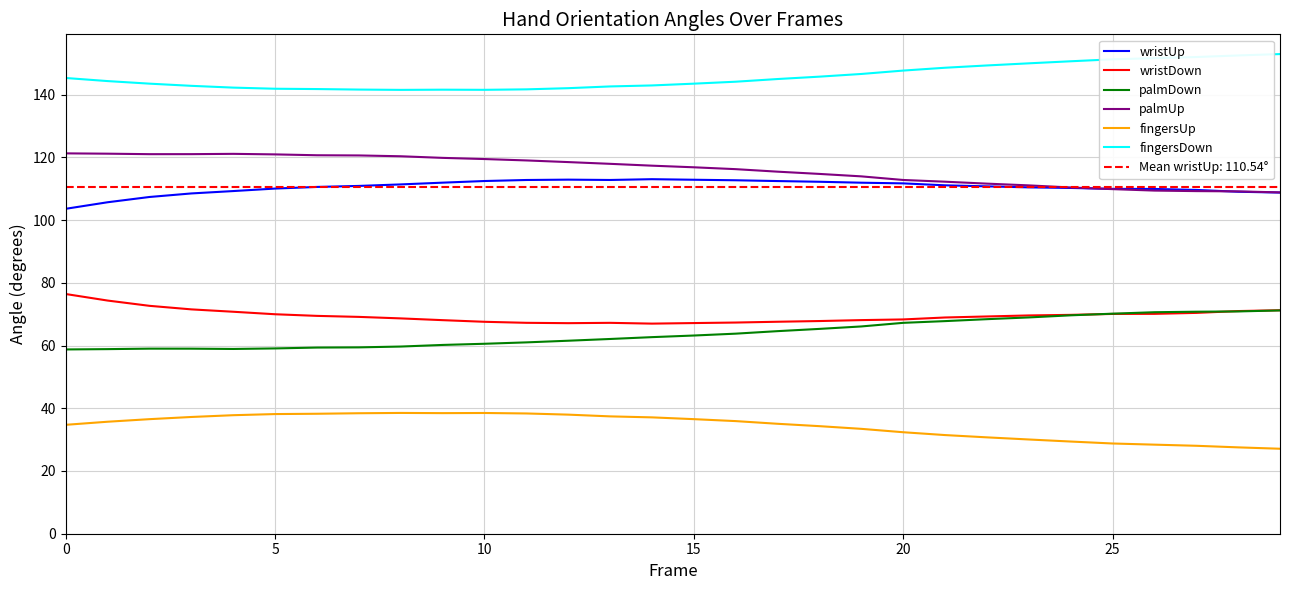

What is the difference between the second highest and second lowest values in the wristDown series?

7.2